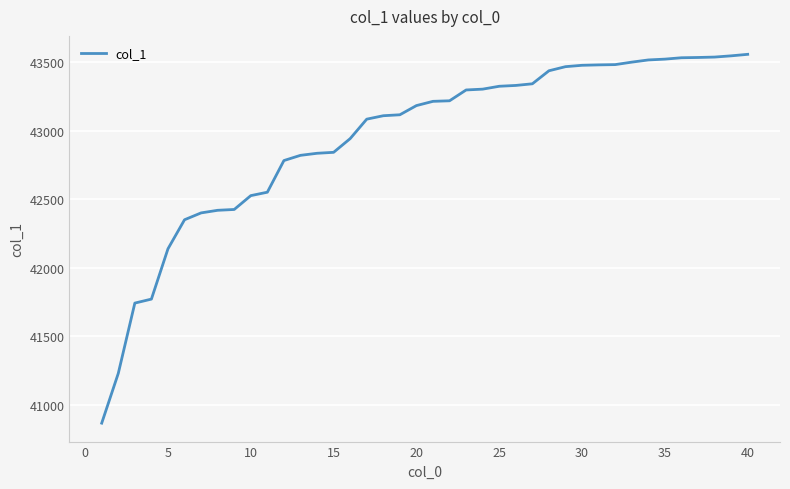

What is the greatest value displayed?

43558